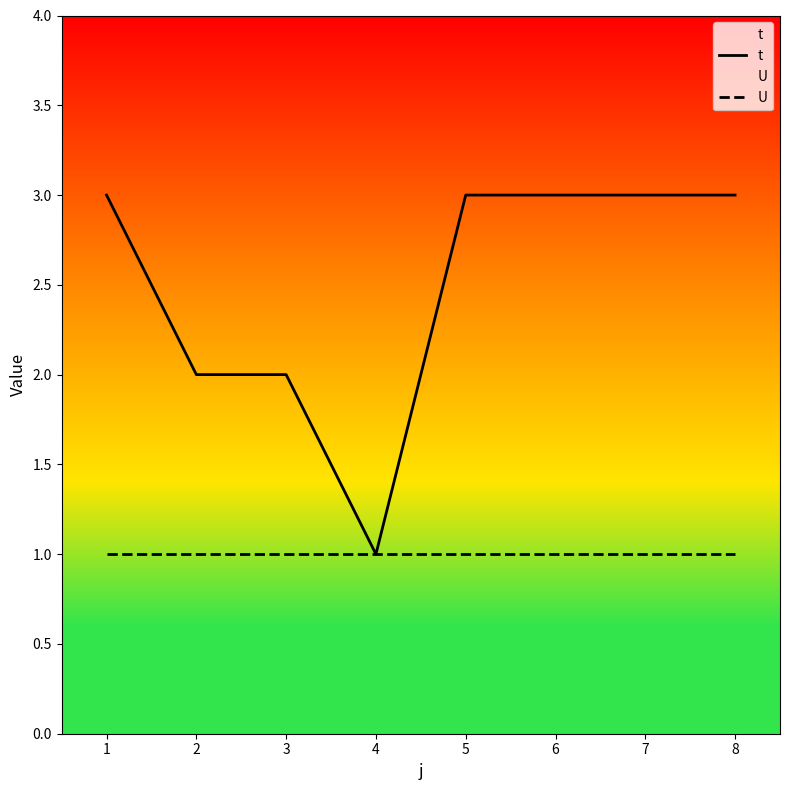

Where is U nearest to the value 1?

1